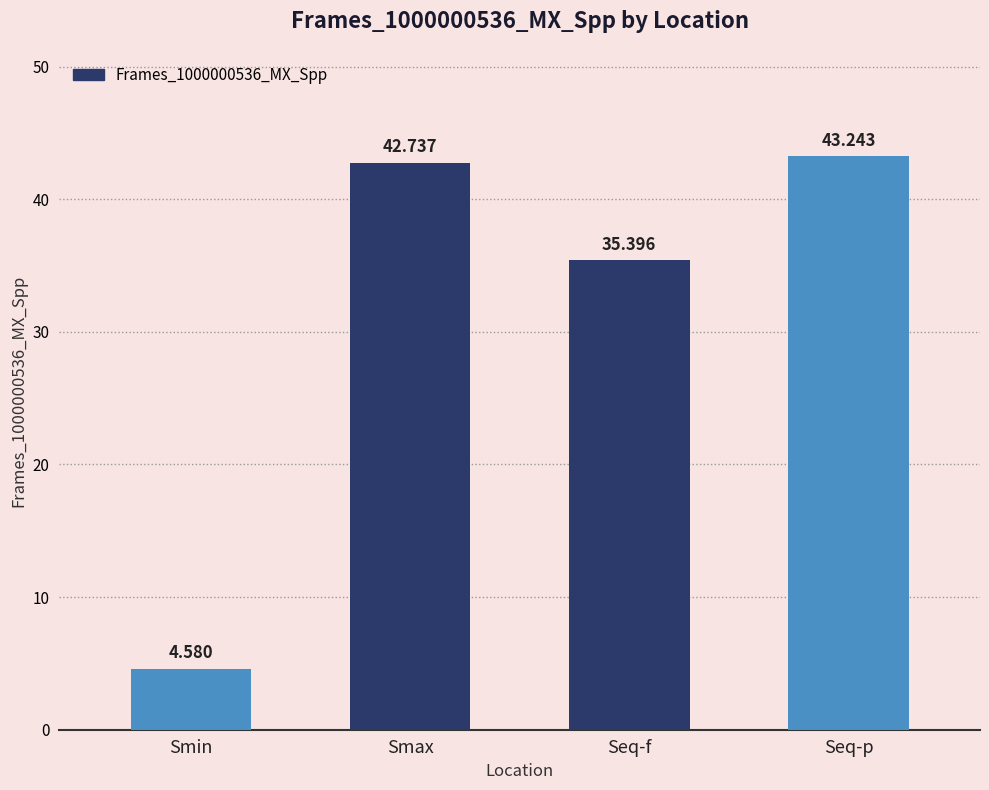

Which category has the highest value across all series?

Seq-p